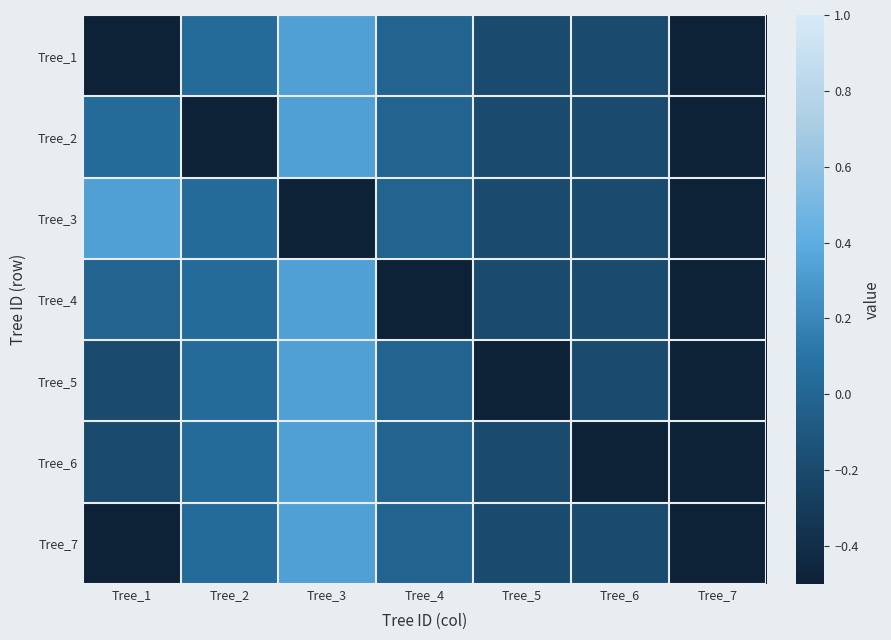

What is the minimum value shown in the chart?

-0.6